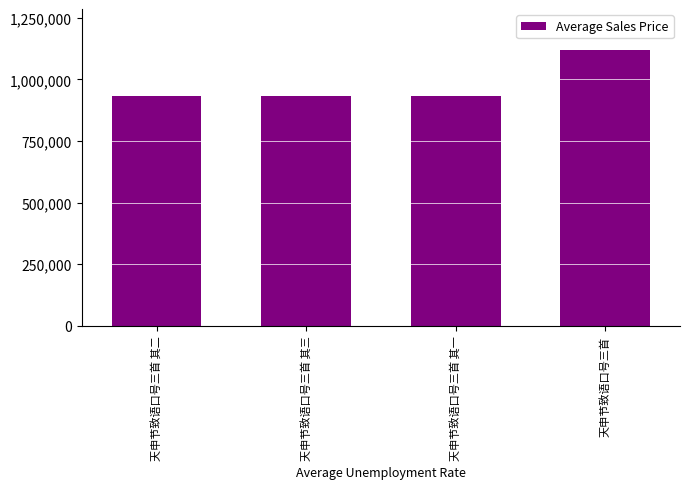

The value at 天申节致语口号三首 其一 is 930923. True or false?

True